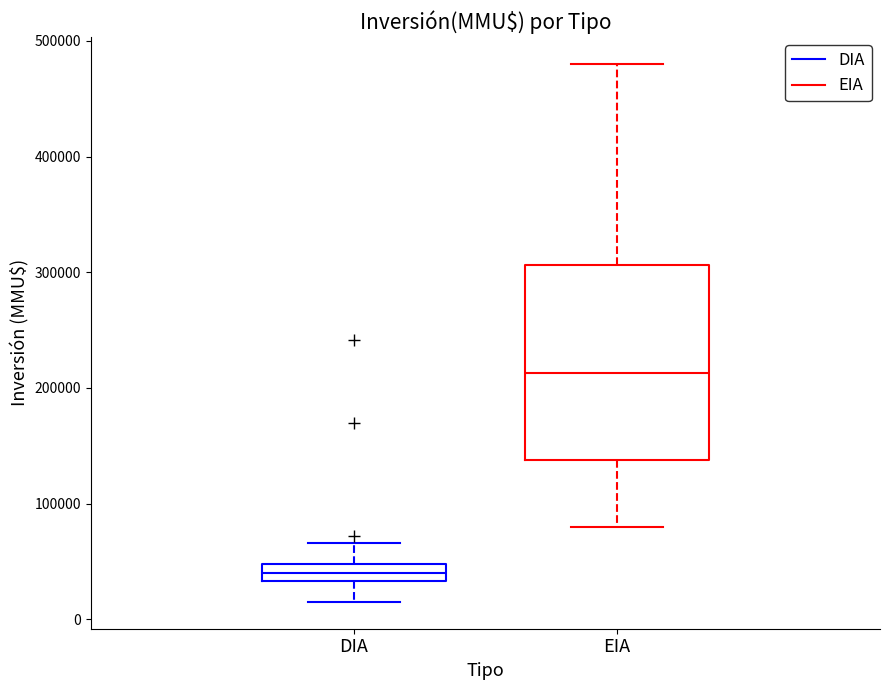

Reading left to right, read every box against the y-axis: the position of its median line, the range the box covers, and the ends of its whiskers. The values are not printed on the chart, so give them approximately, as read against the axis.

DIA: median 40000, box 30000 to 50000, whiskers 20000 to 70000
EIA: median 210000, box 140000 to 310000, whiskers 80000 to 480000